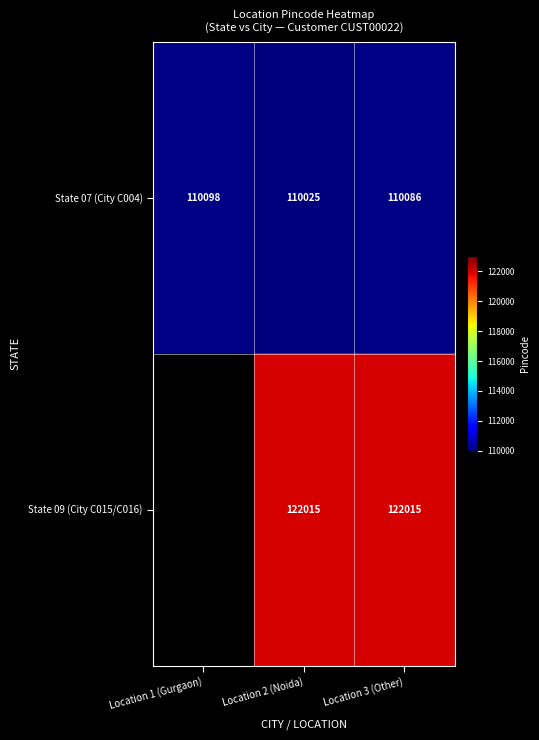

At which category is the sum across all series the highest?

Location 3 (Other)